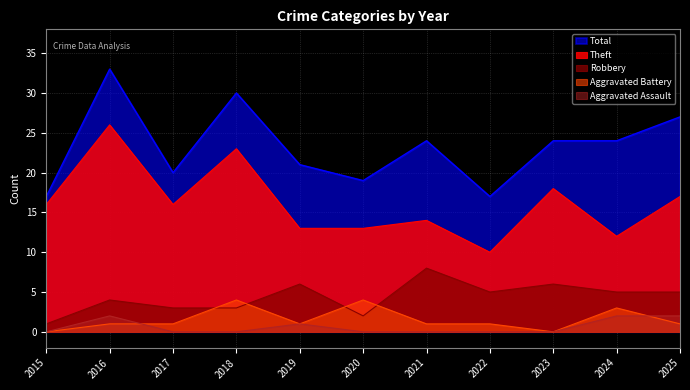

Which series has the largest total across all categories?

Total